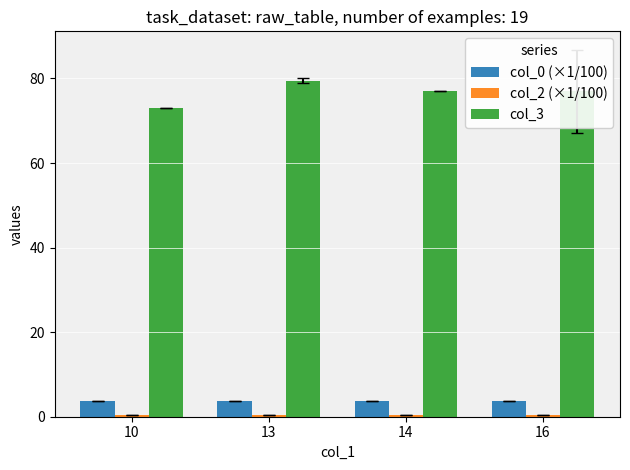

What is the highest value of the col_3 series?

79.5